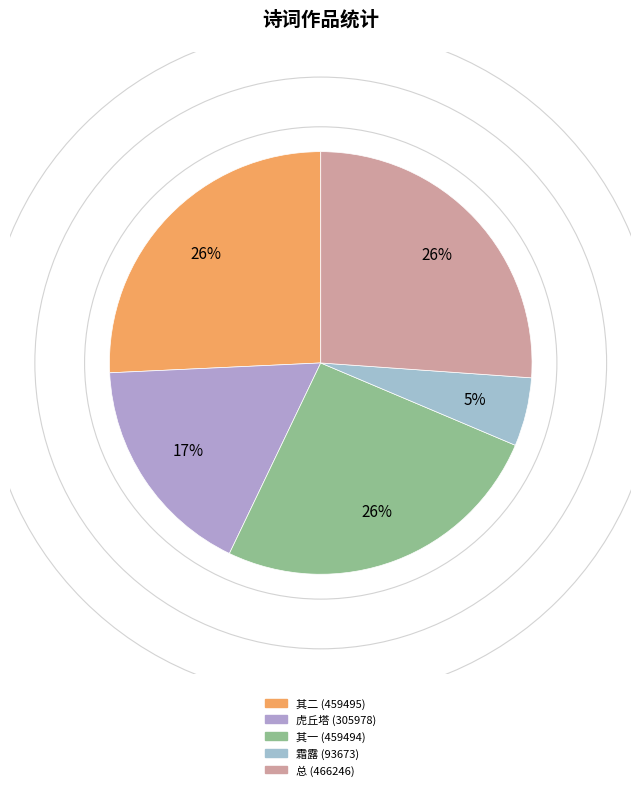

How many segments does this pie chart have?

5